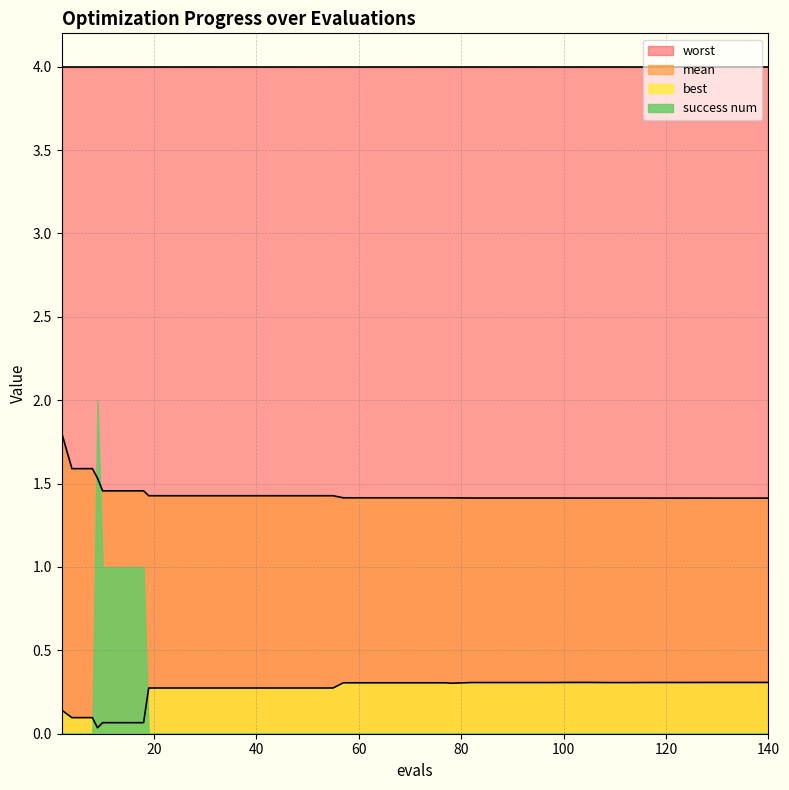

Which series has the largest range (max minus min)?

success num